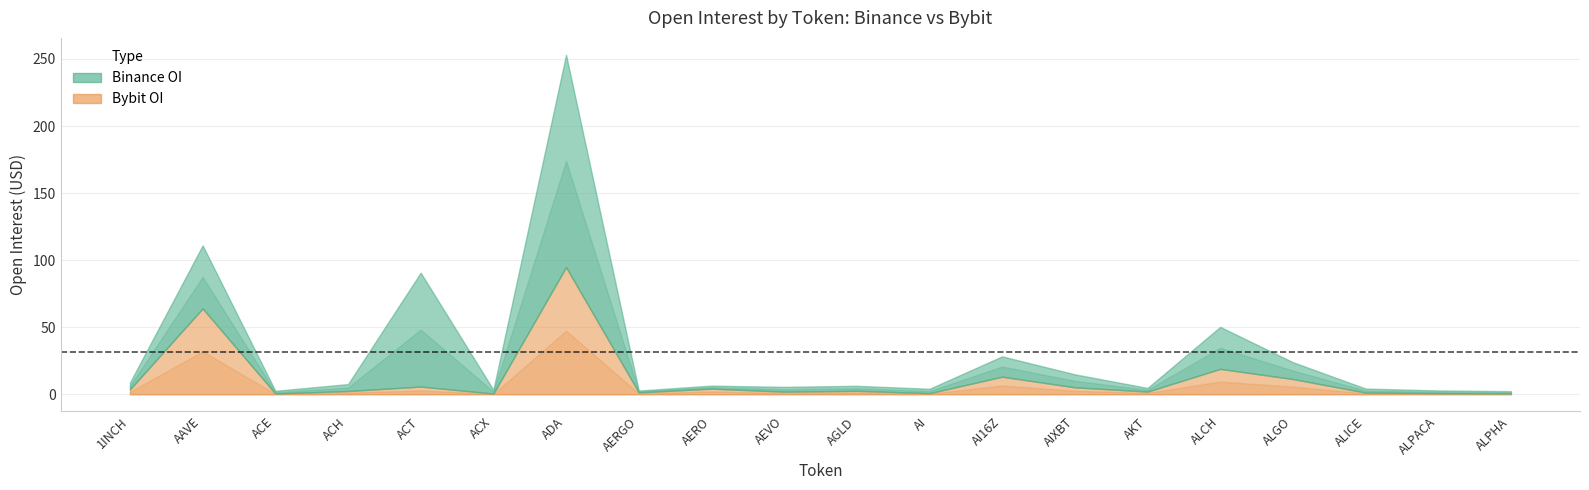

In Bybit_OI, how many points are higher than both neighbors (excluding endpoints)?

7